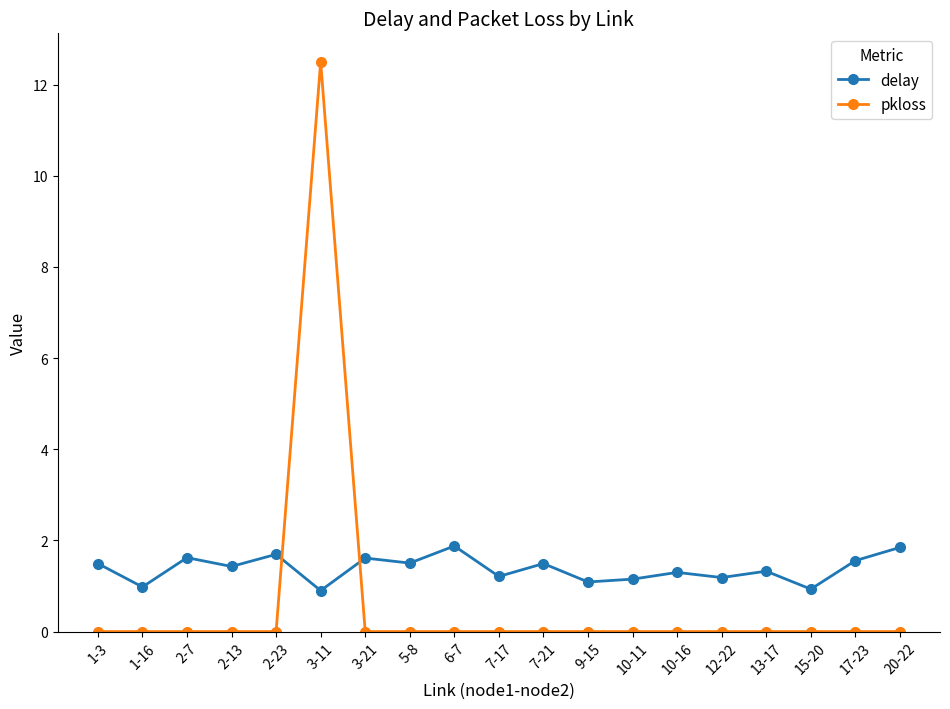

Which series has the widest spread of values?

pkloss